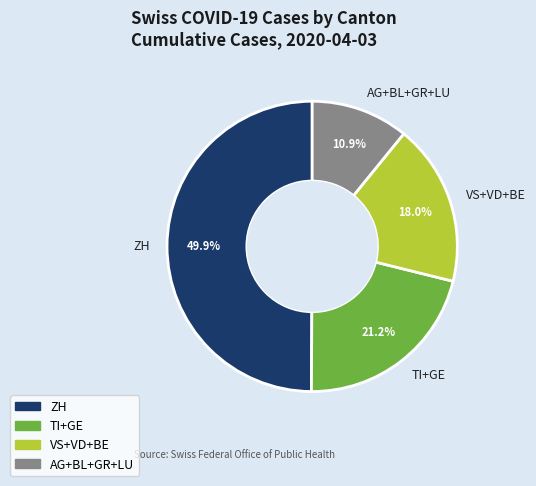

Count the number of slices in the pie.

4